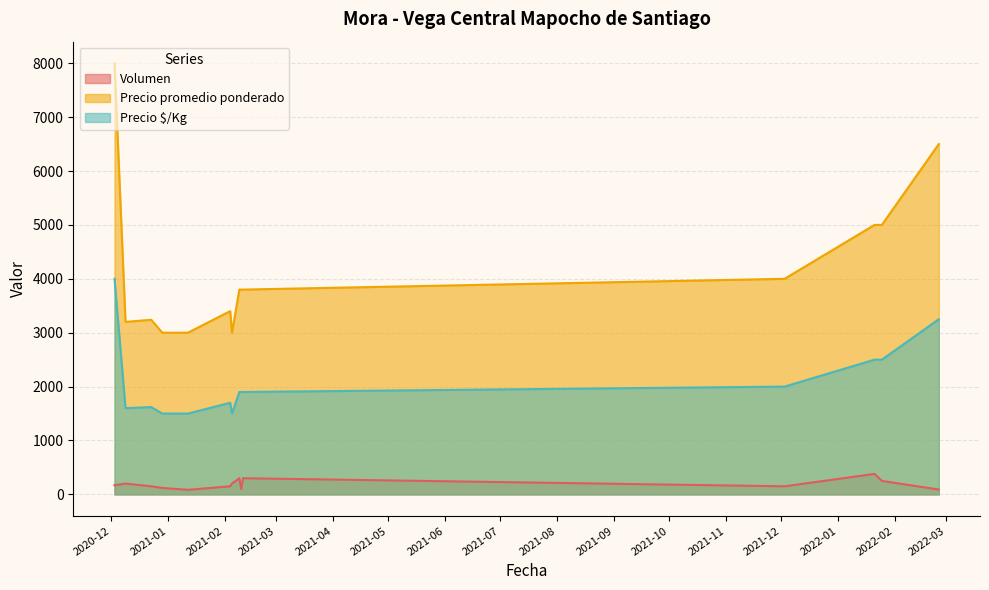

Rank the series at 2021-02-04 from highest to lowest value.

Precio promedio ponderado, Precio $/Kg, Volumen